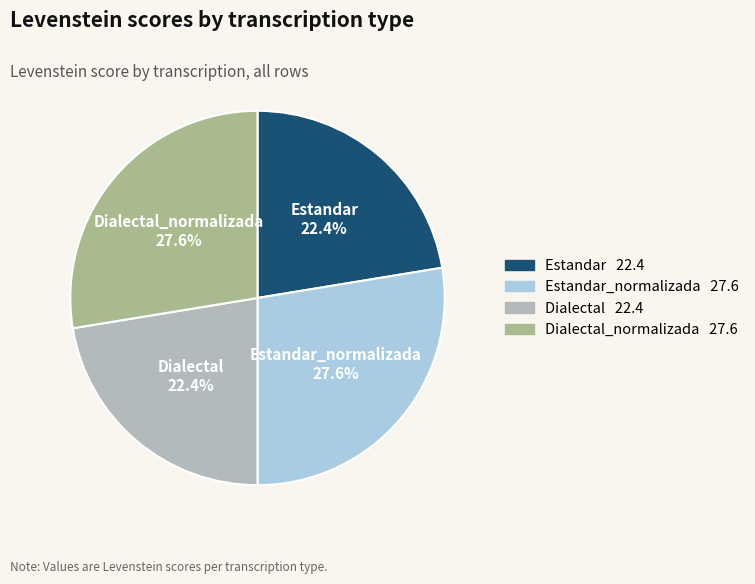

Is there any slice that represents more than half of the pie?

No